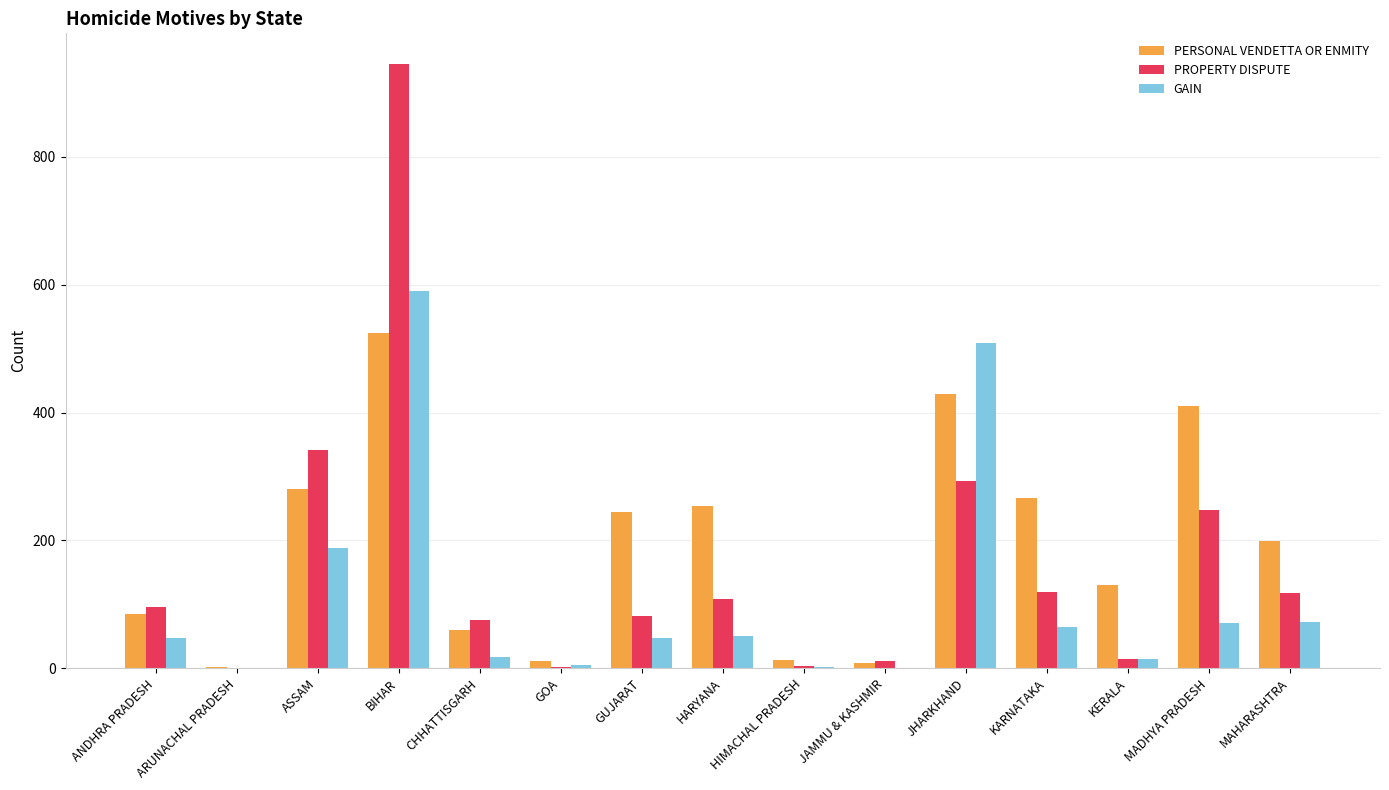

What is the sum of all GAIN values?

1681